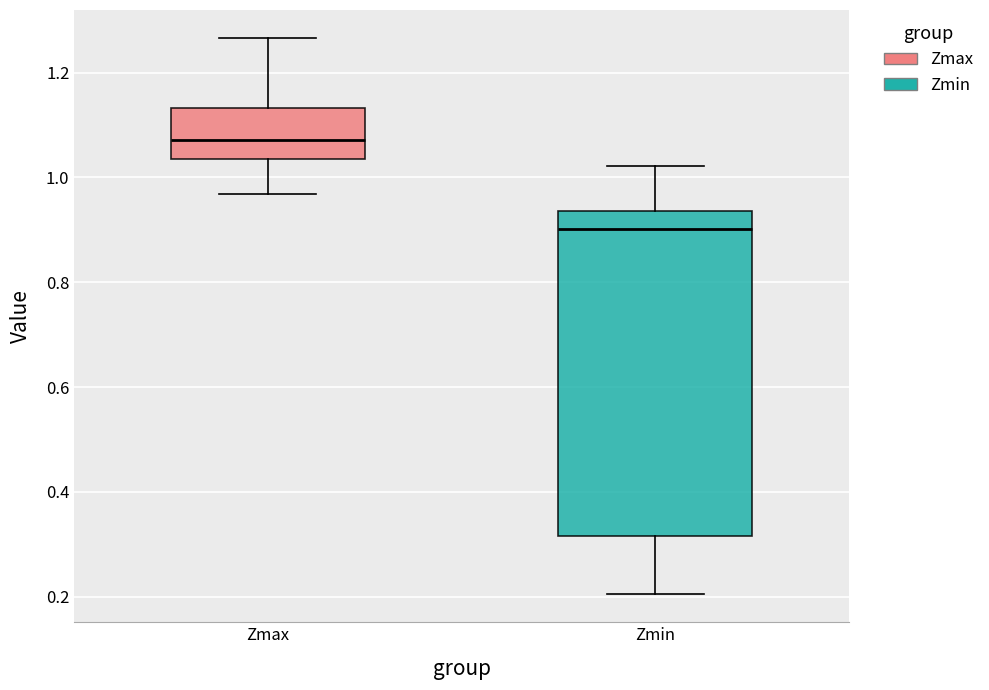

Which box's median line is the highest?

Zmax